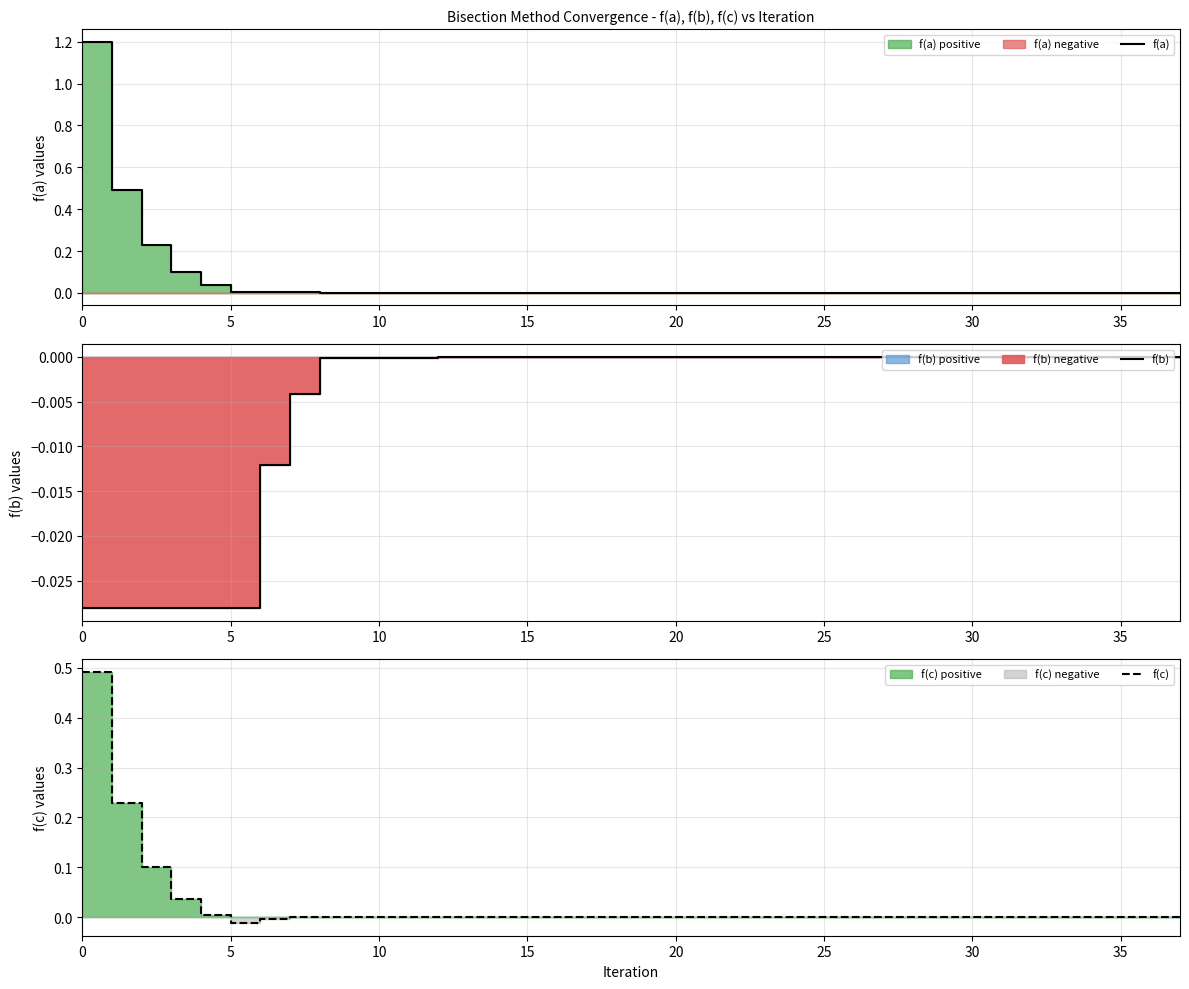

At which category does f(b) reach its first local valley?

15